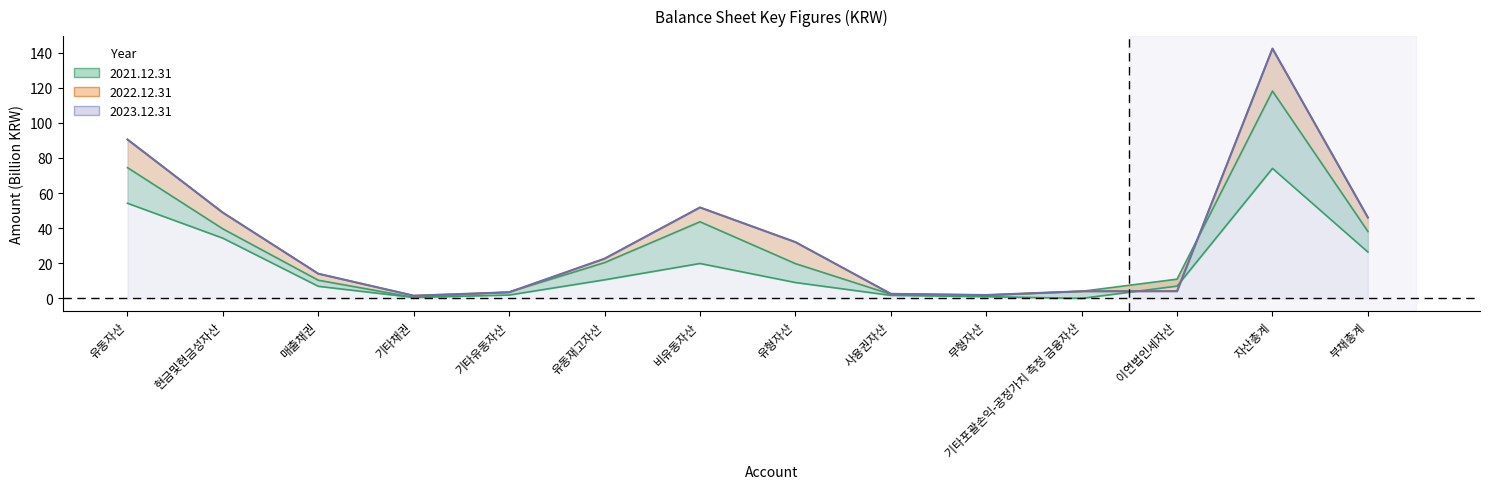

At which label does 2022.12.31 reach its peak?

자산총계